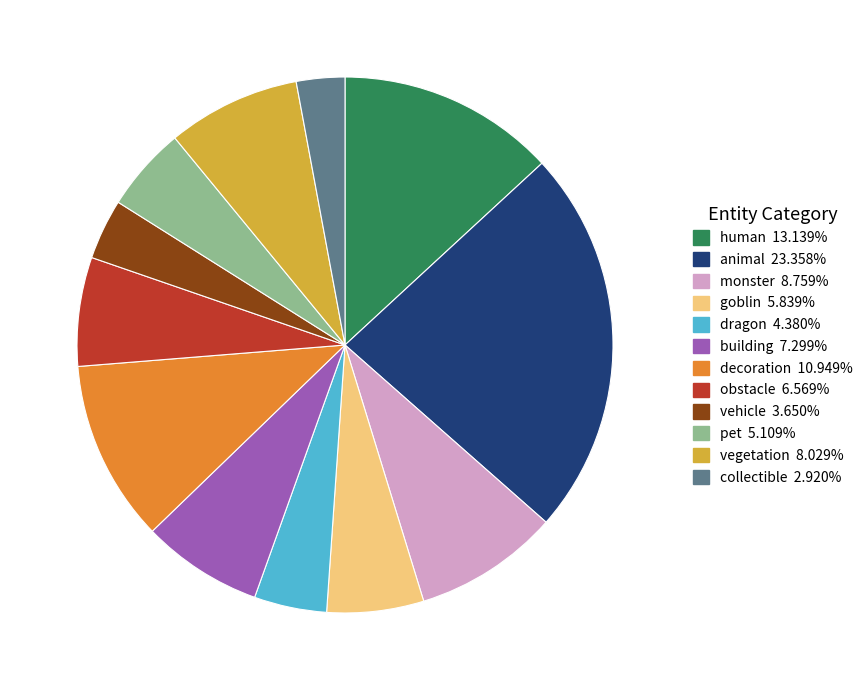

Rank the categories by value from highest to lowest.

animal, human, decoration, monster, vegetation, building, obstacle, goblin, pet, dragon, vehicle, collectible